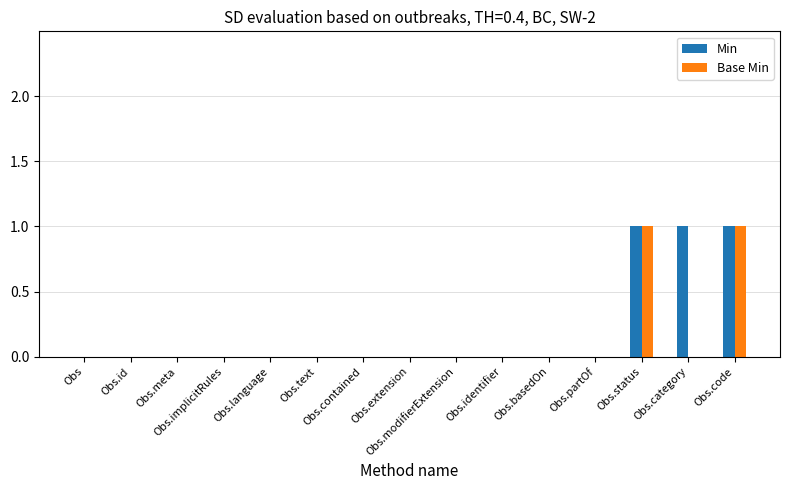

What is the sum of all Min values?

3